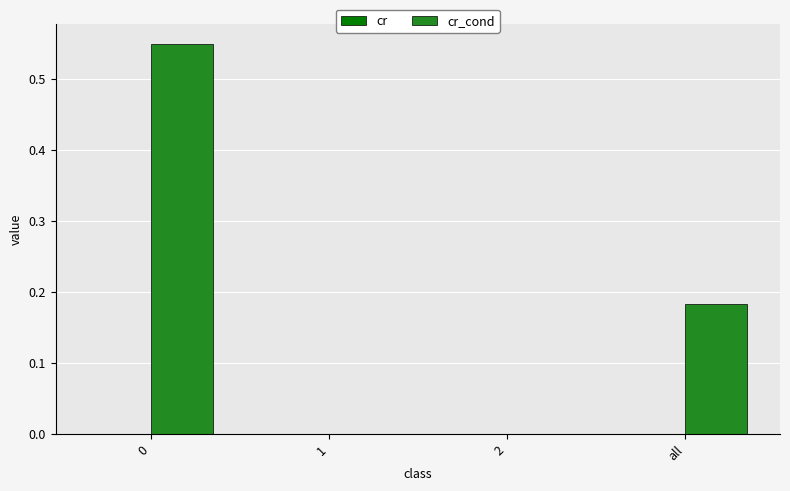

Which label corresponds to the smallest value in the chart?

2